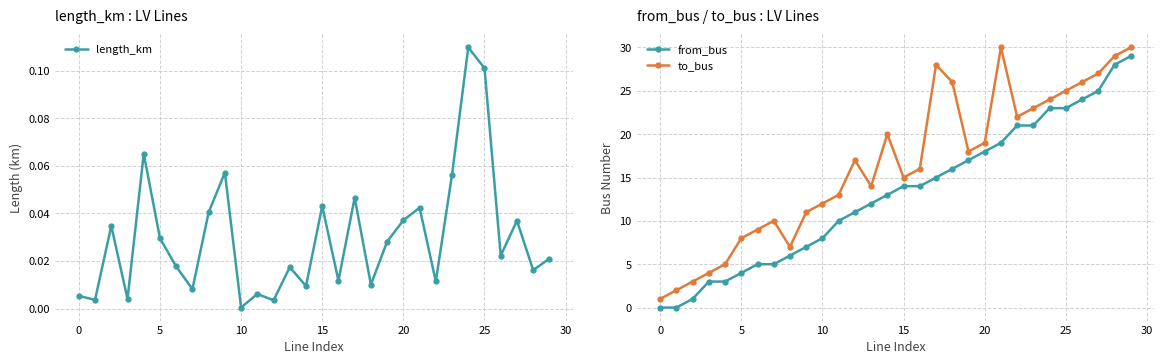

List the series in order of their overall mean, lowest first.

length_km, from_bus, to_bus